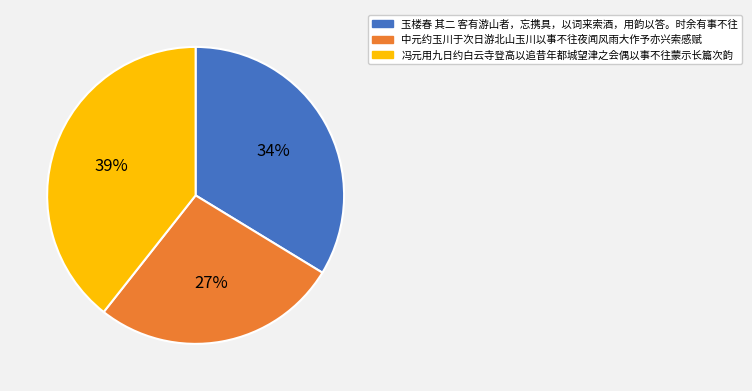

Is the sum of 冯元用九日约白云寺登高以追昔年都城望津之会偶以事不往蒙示长篇次韵 and 玉楼春 其二 客有游山者，忘携具，以词来索酒，用韵以答。时余有事不往 greater than half?

Yes